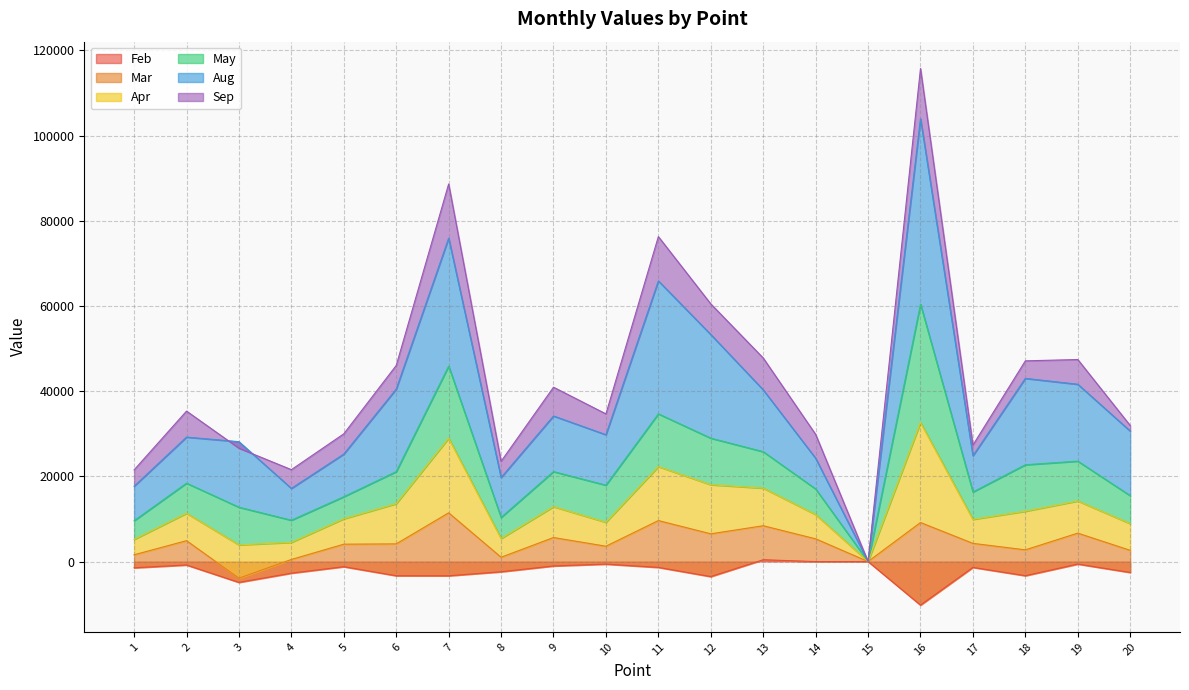

What is the difference between the maximum and second lowest values in the Feb series?

5309